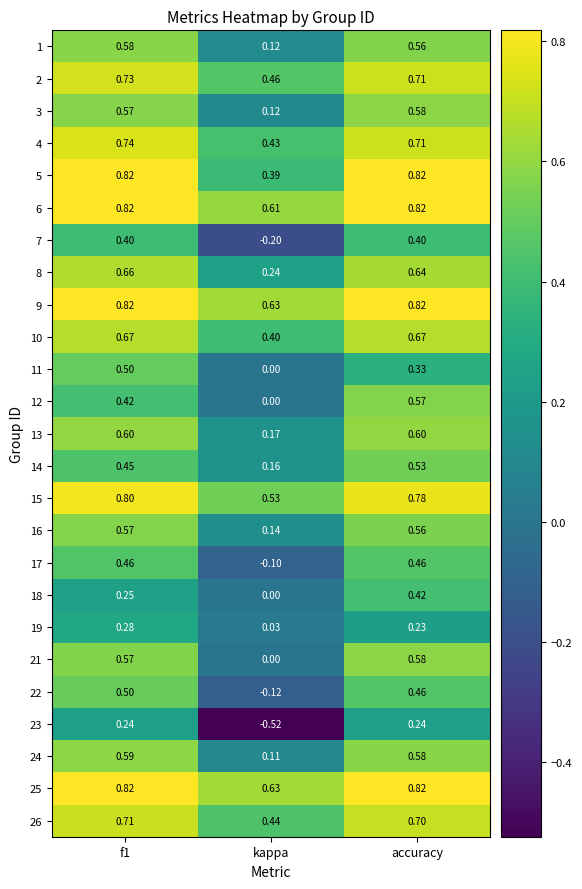

What is the total value across all series at kappa?

4.7